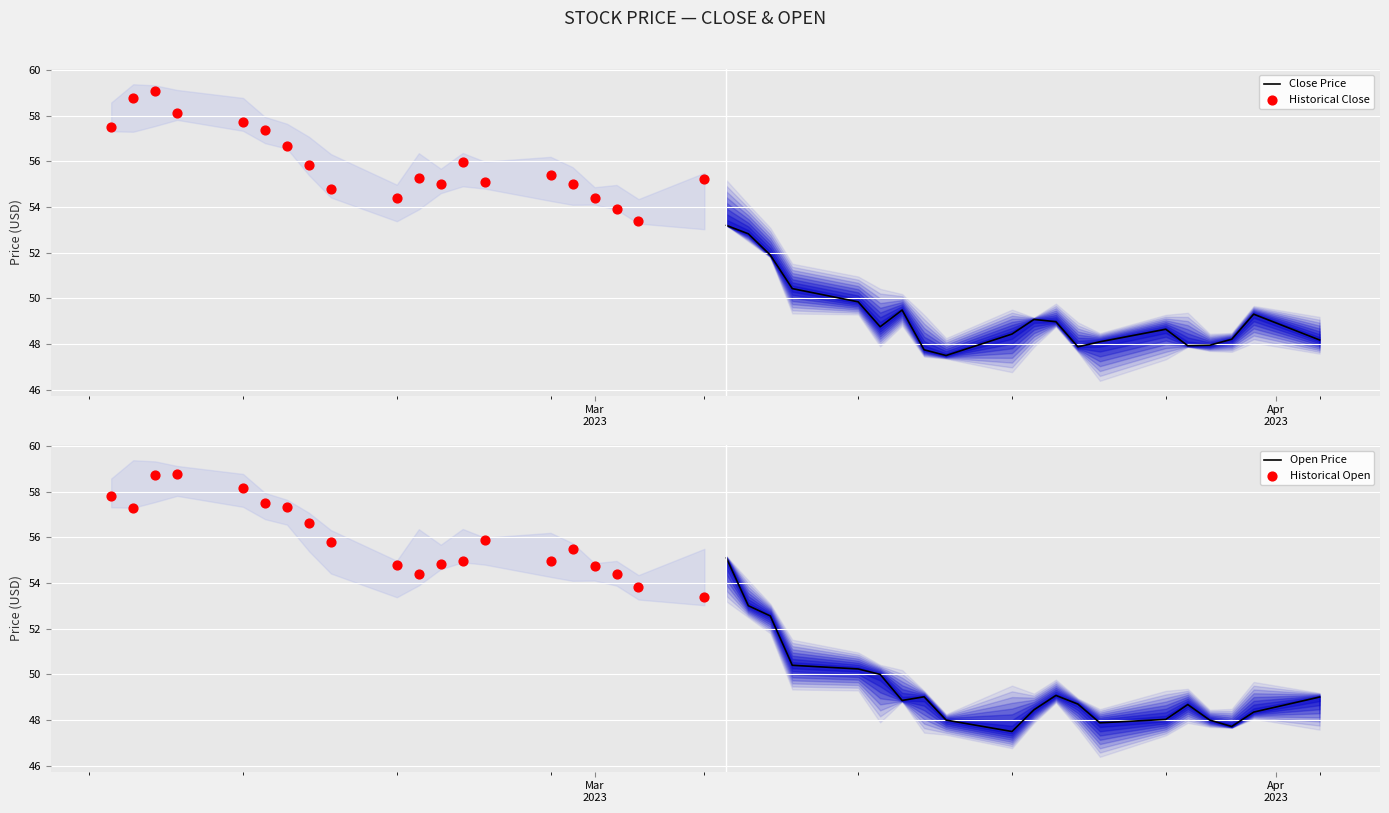

At how many categories does at least one series exceed 50?

20